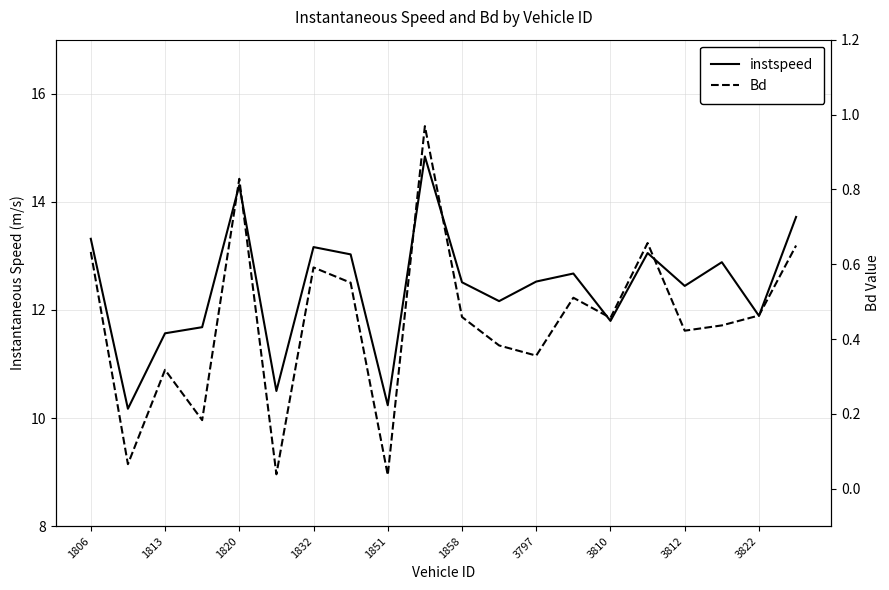

Rank the series by their maximum value, from highest to lowest.

instspeed, Bd